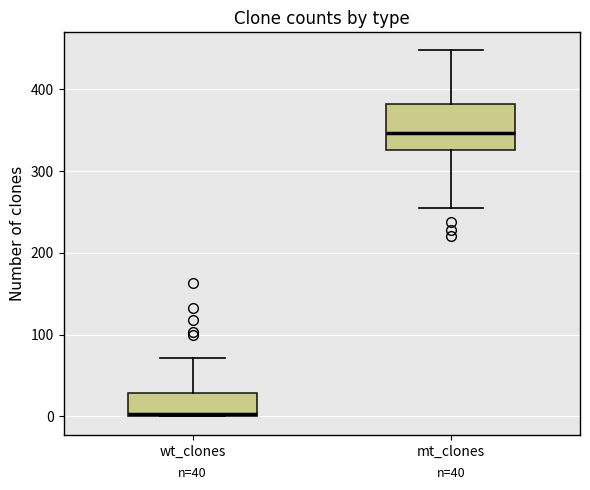

Which box has the lowest median line?

wt_clones